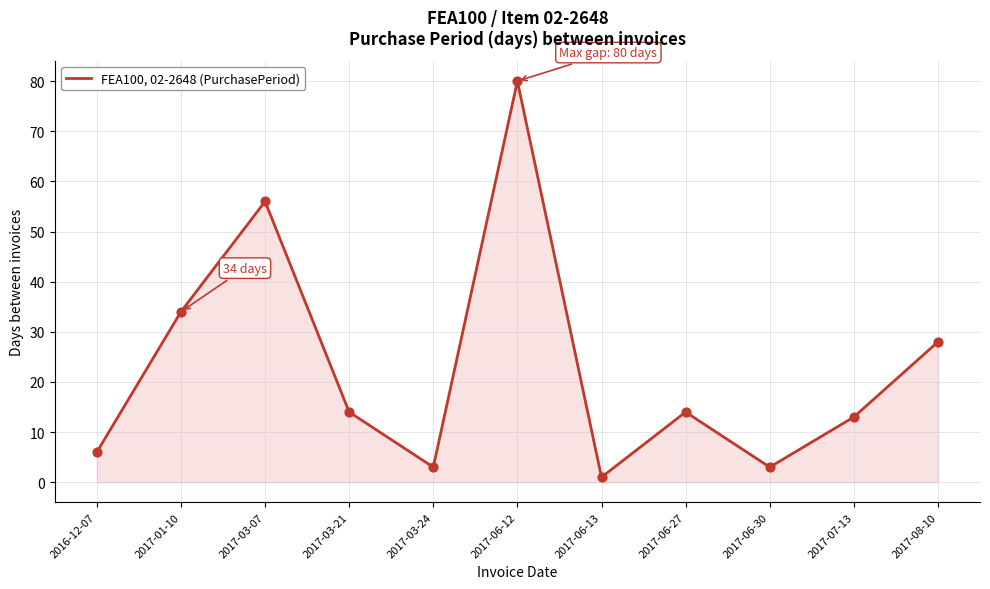

What is the ratio of the value at 2017-06-12 to the value at 2017-07-13?

6.2